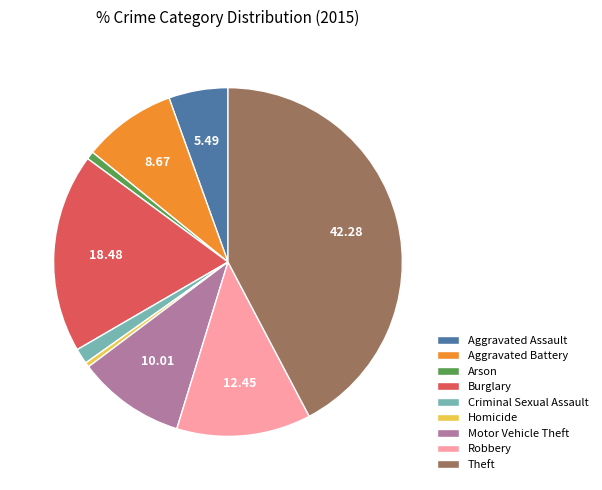

Does Burglary represent more than half of the total?

No